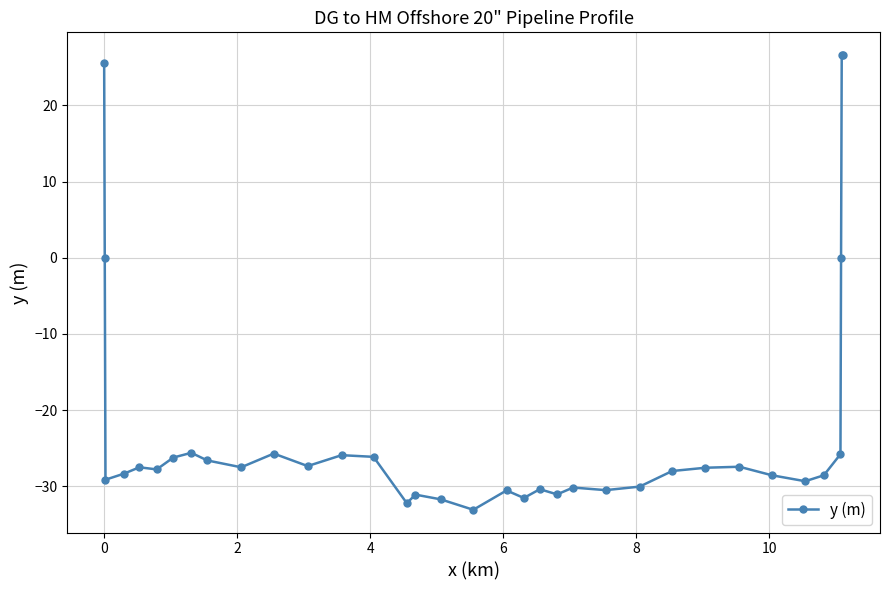

How many data points are less than -27?

23